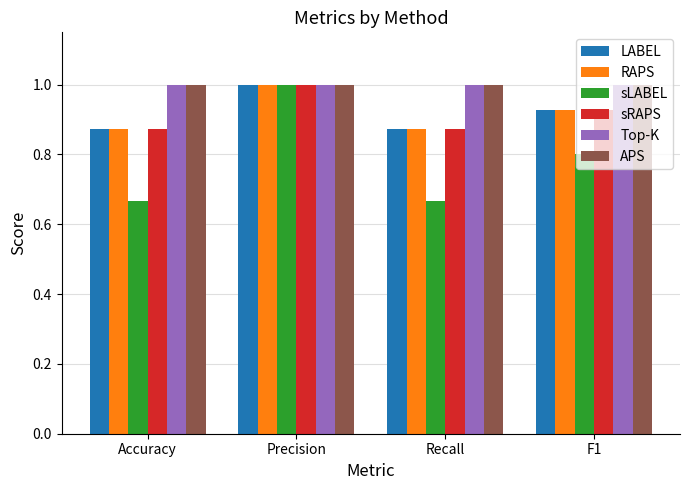

Which series has the largest range (max minus min)?

sLABEL